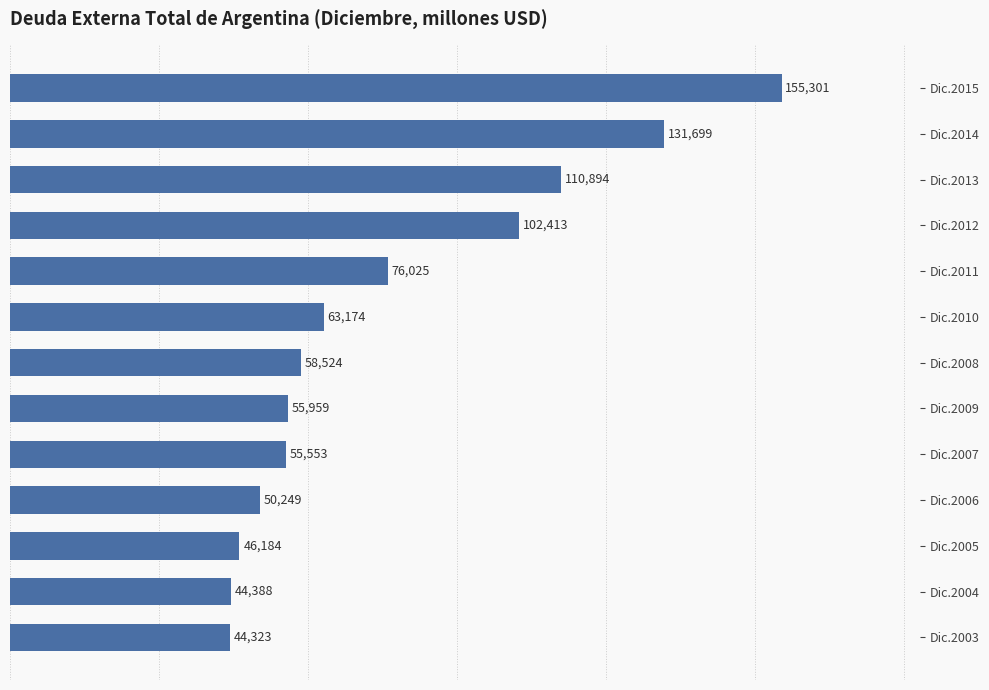

List the labels in order of value, smallest first.

Dic.2003, Dic.2004, Dic.2005, Dic.2006, Dic.2007, Dic.2009, Dic.2008, Dic.2010, Dic.2011, Dic.2012, Dic.2013, Dic.2014, Dic.2015